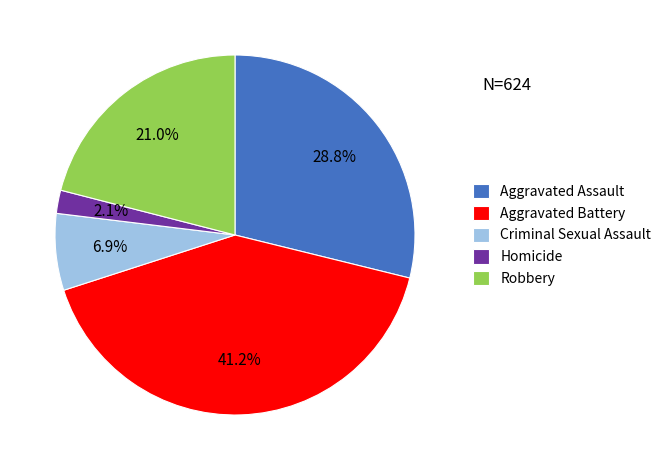

True or false: Aggravated Assault accounts for 41% of the total.

False